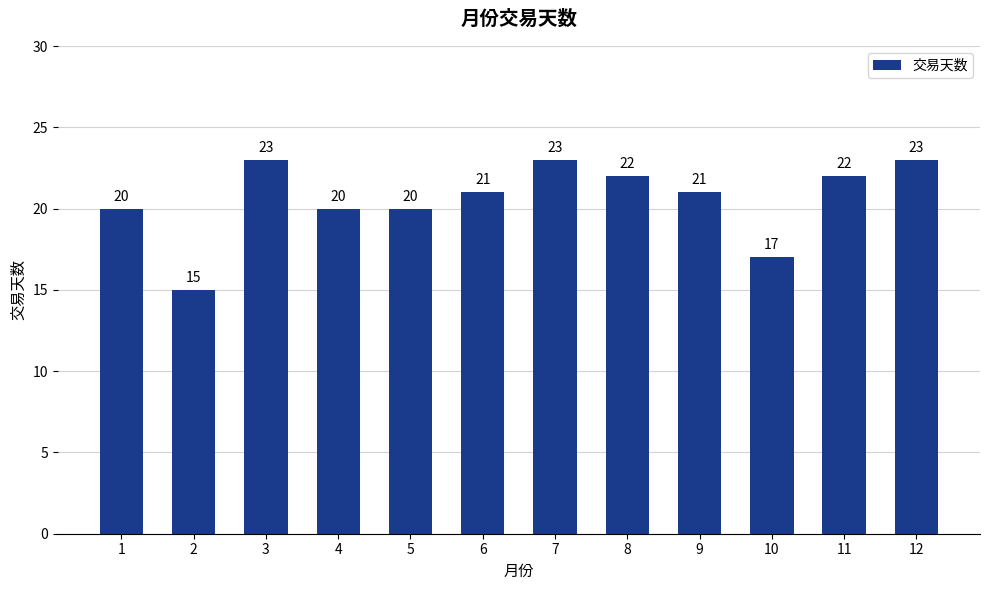

What value does the data have at 10?

17